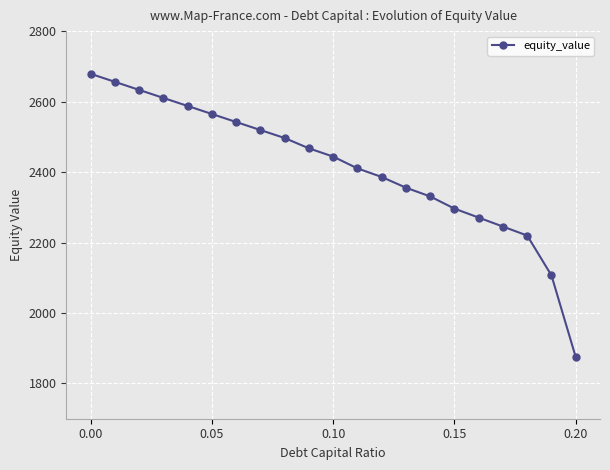

What is the maximum value shown in the chart?

2678.9